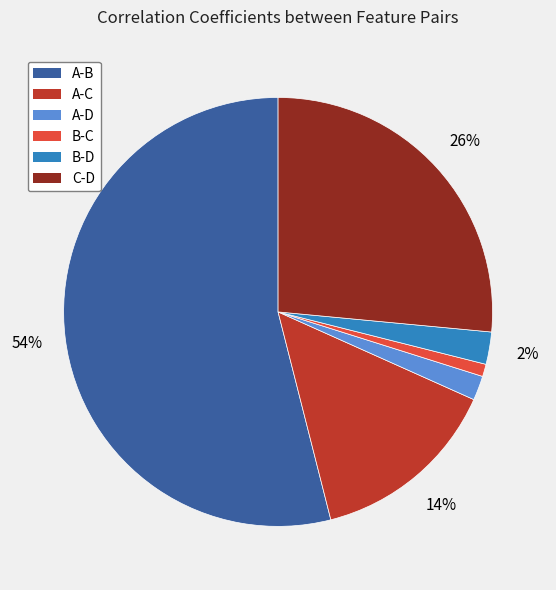

The A-C slice represents 14% of the pie. True or false?

True